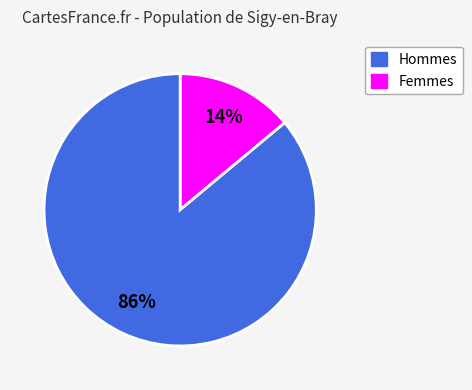

To the nearest percent, what is the average slice percentage?

50%